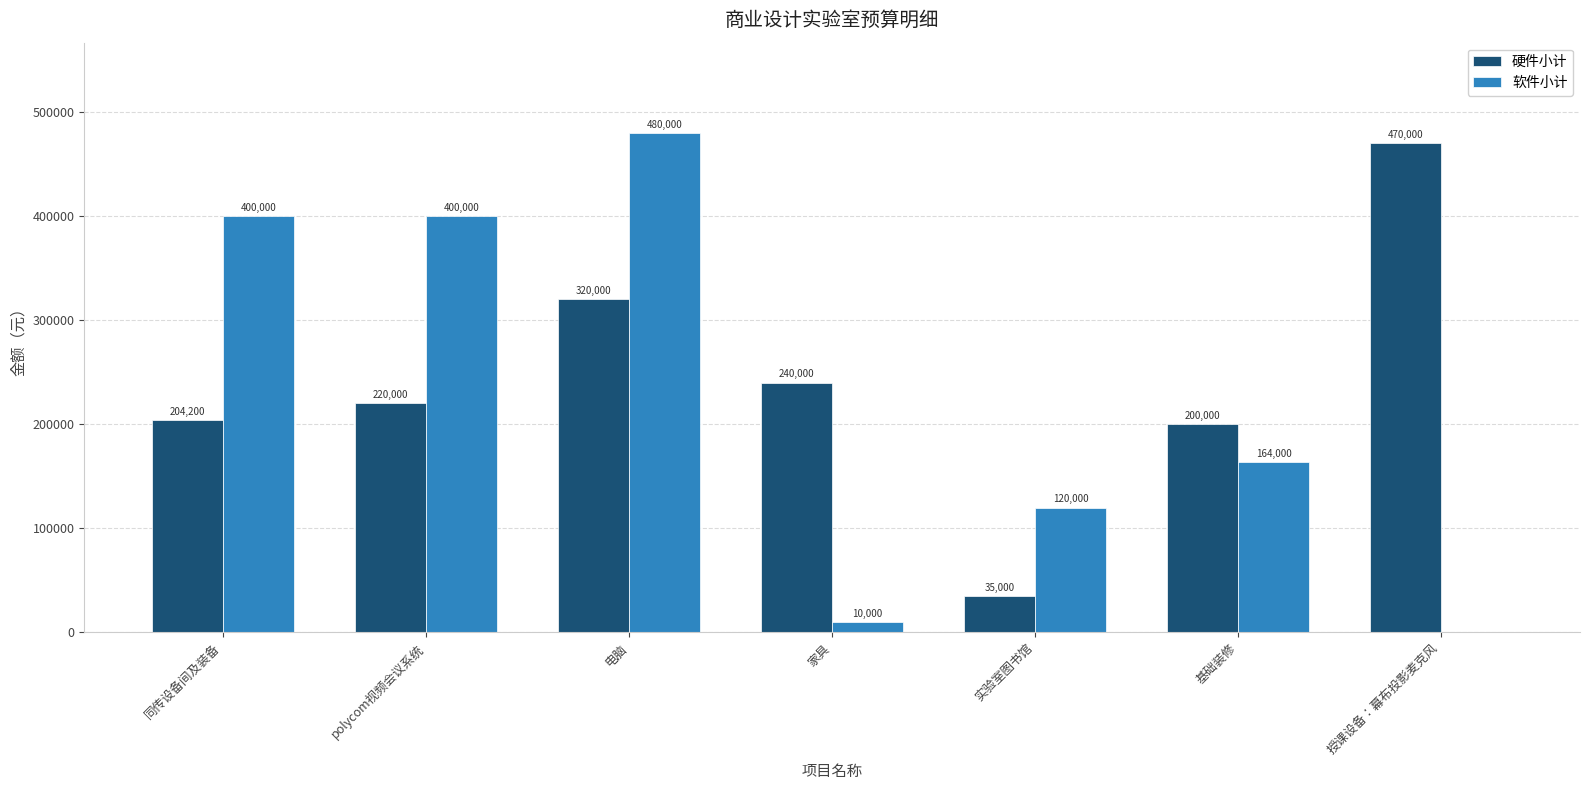

At which category is the sum across all series the highest?

电脑